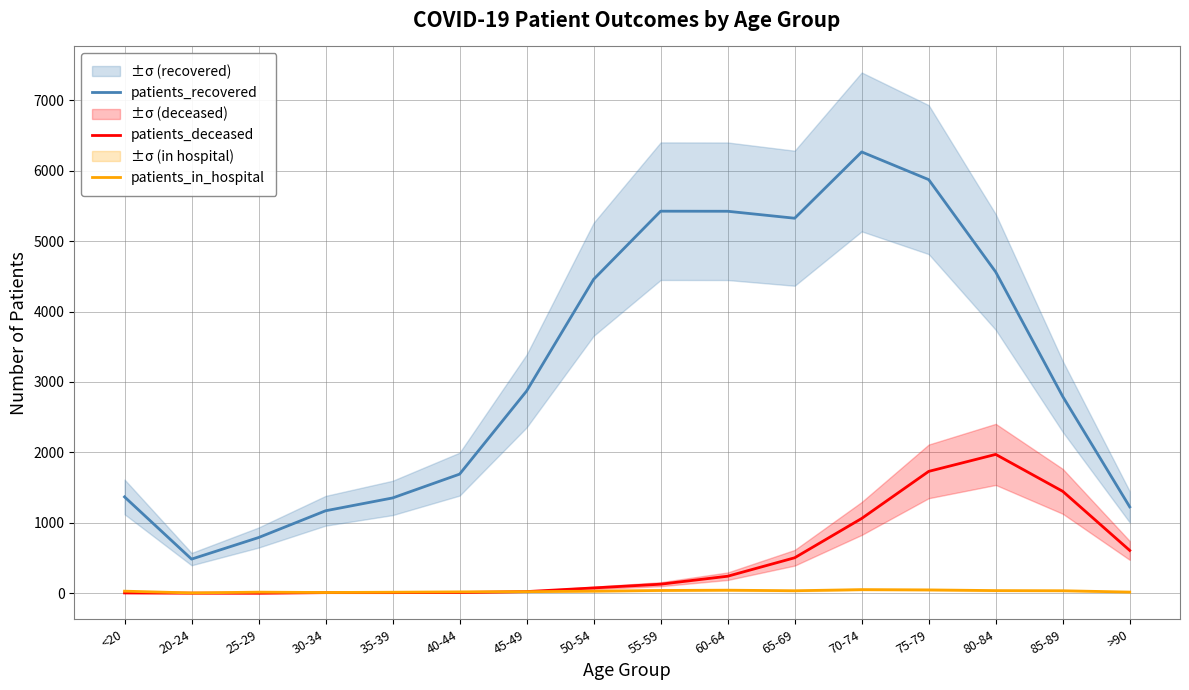

The patients_deceased series shows 10 at 30-34. True or false?

True